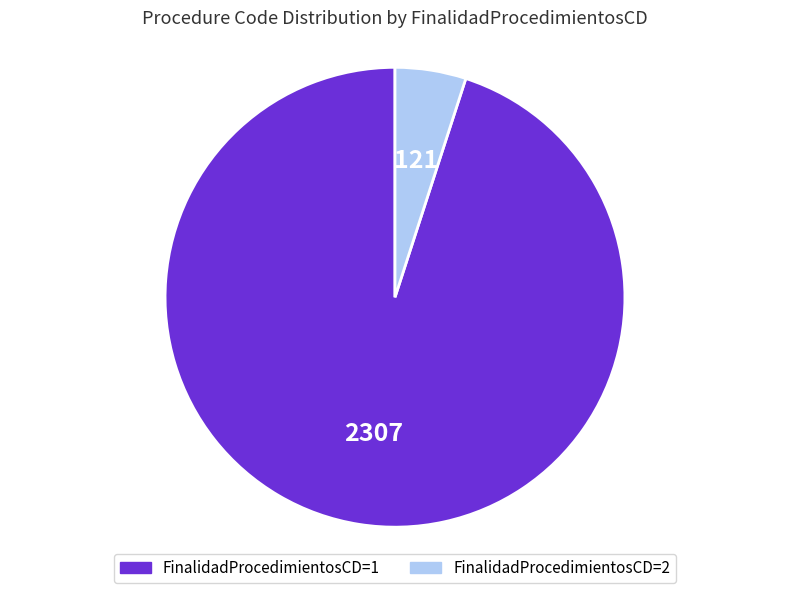

Does any single category account for the majority?

Yes